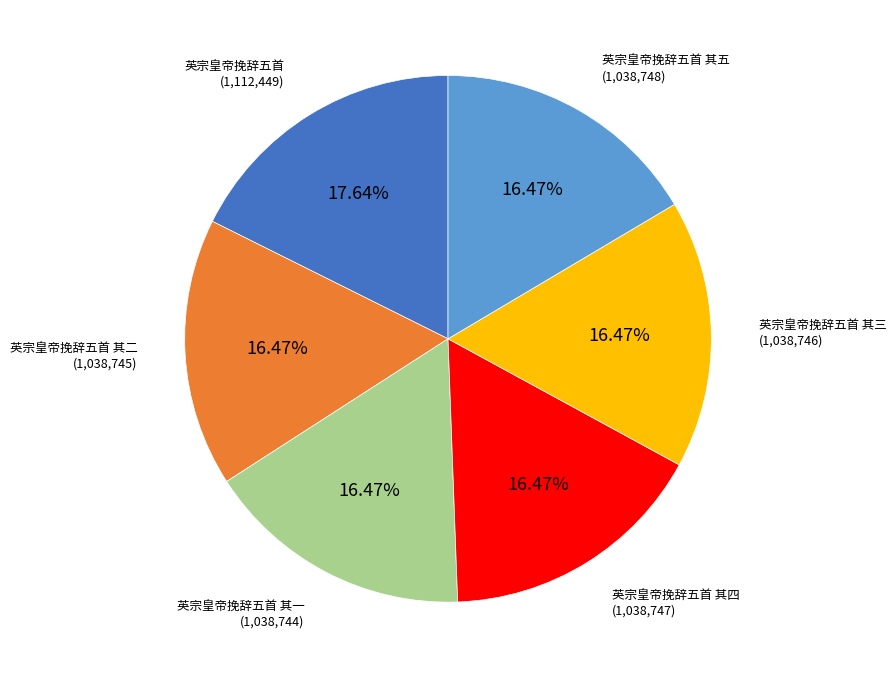

Count the number of slices in the pie.

6